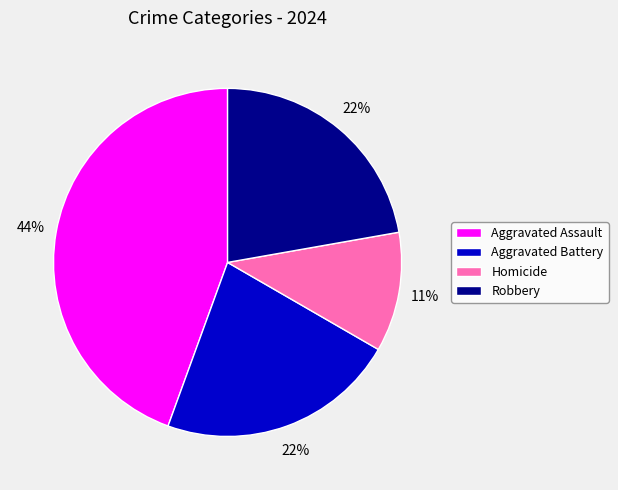

What is the largest slice in the pie chart?

Aggravated Assault